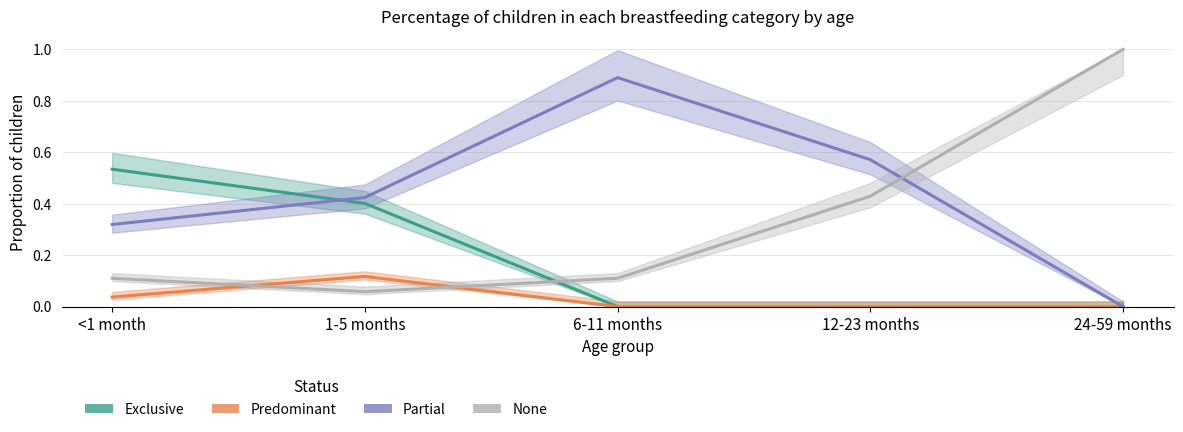

Which series has the largest total across all categories?

Partial